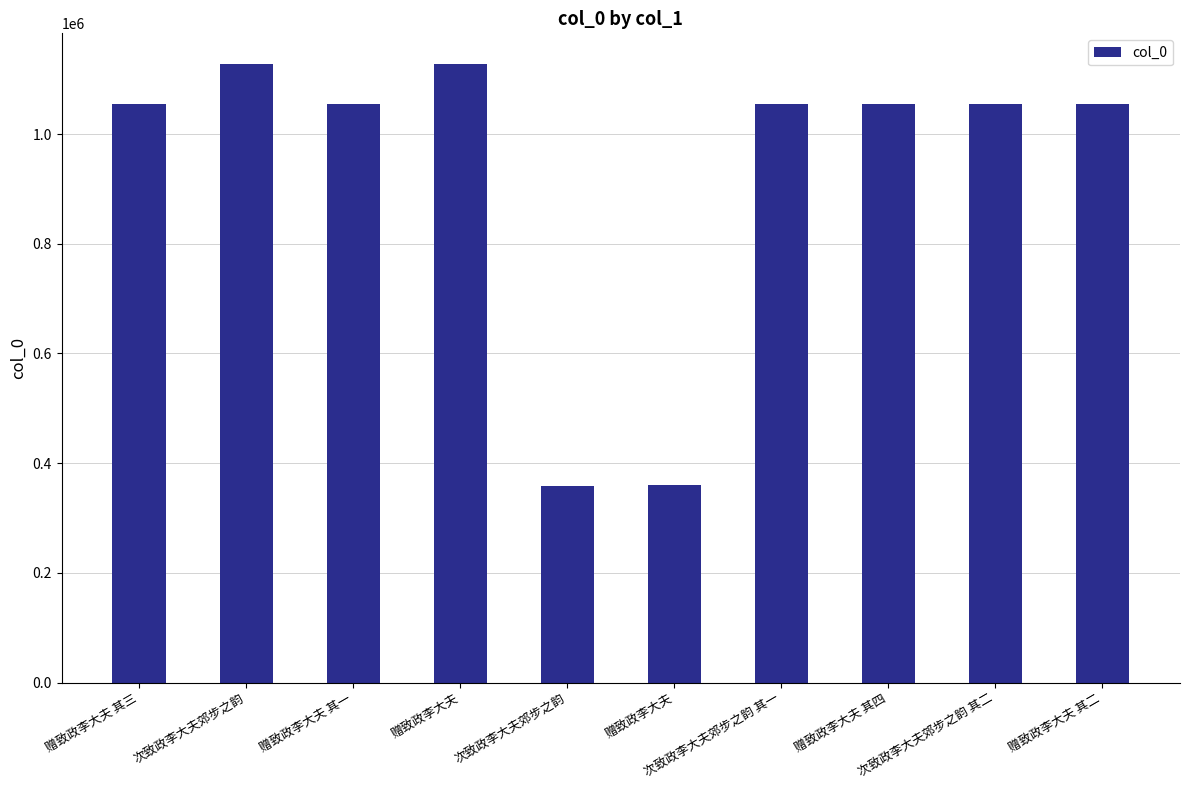

Are the bars horizontal?

No